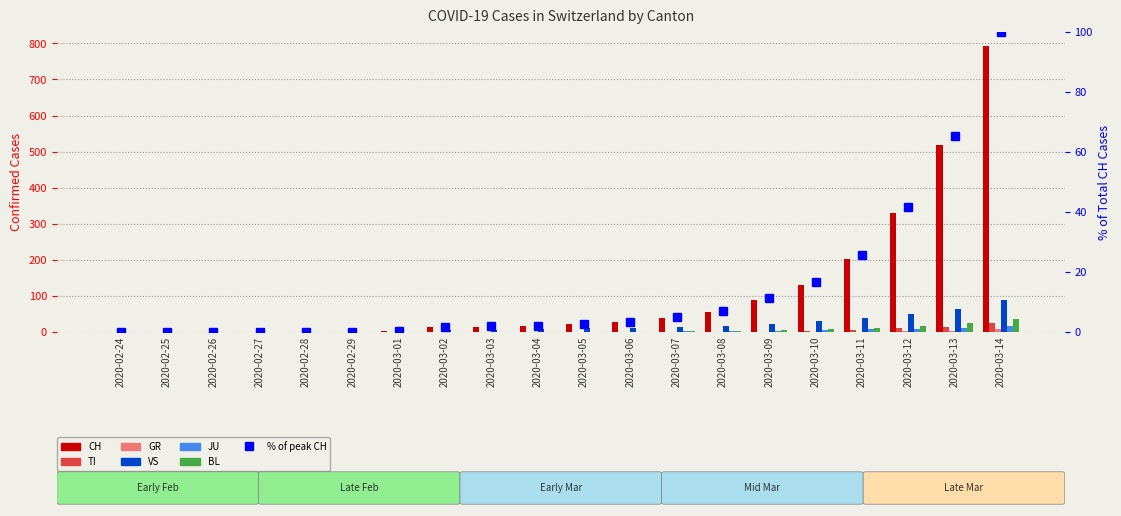

What is the average value of the VS series?

18